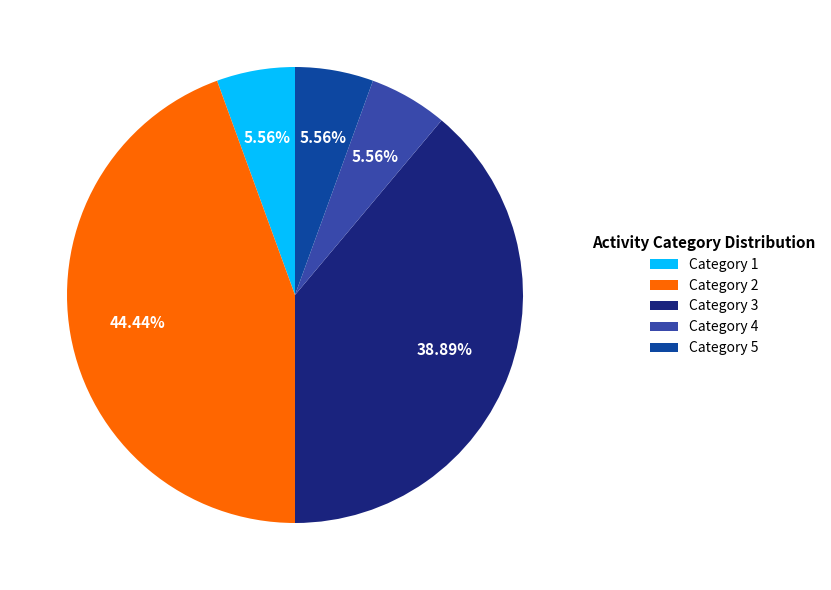

Which has a higher value, Category 2 or Category 1?

Category 2